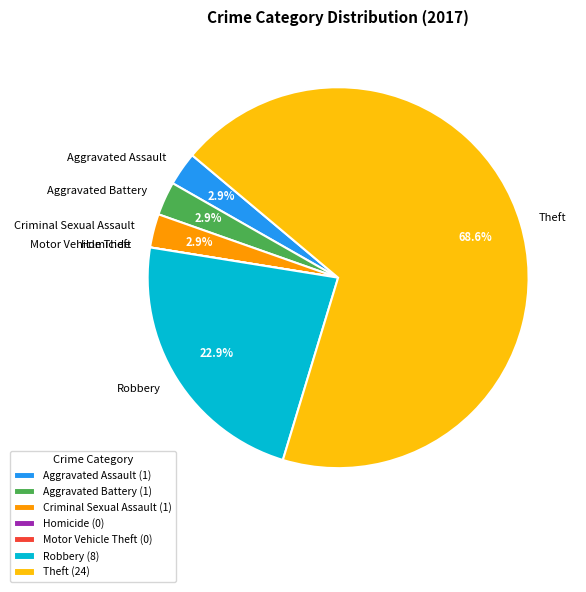

To the nearest percent, what is the average slice percentage?

14%